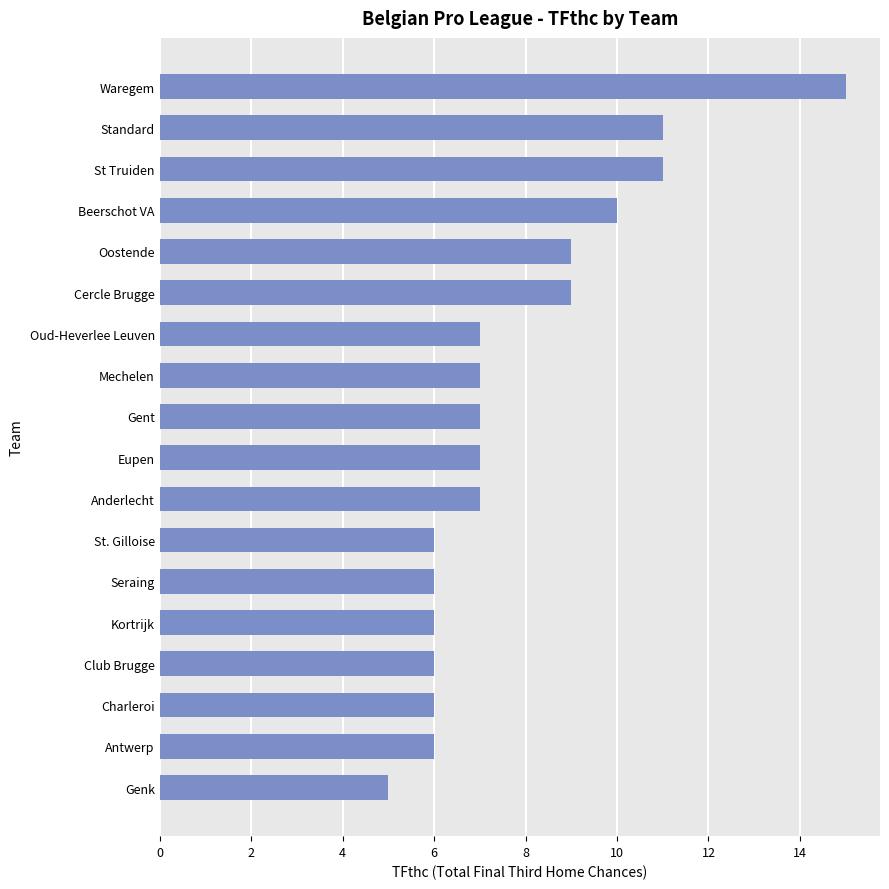

The value at Gent is 9. True or false?

False